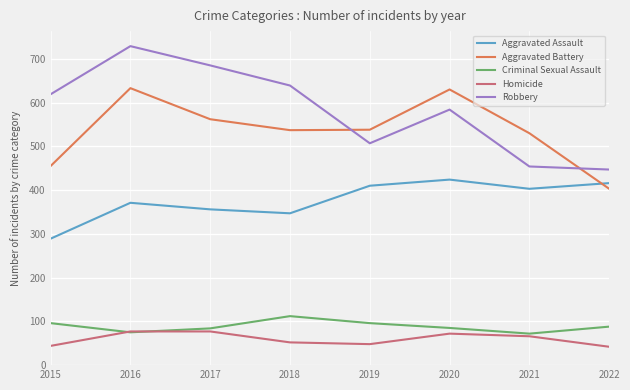

What is the smallest value displayed?

42